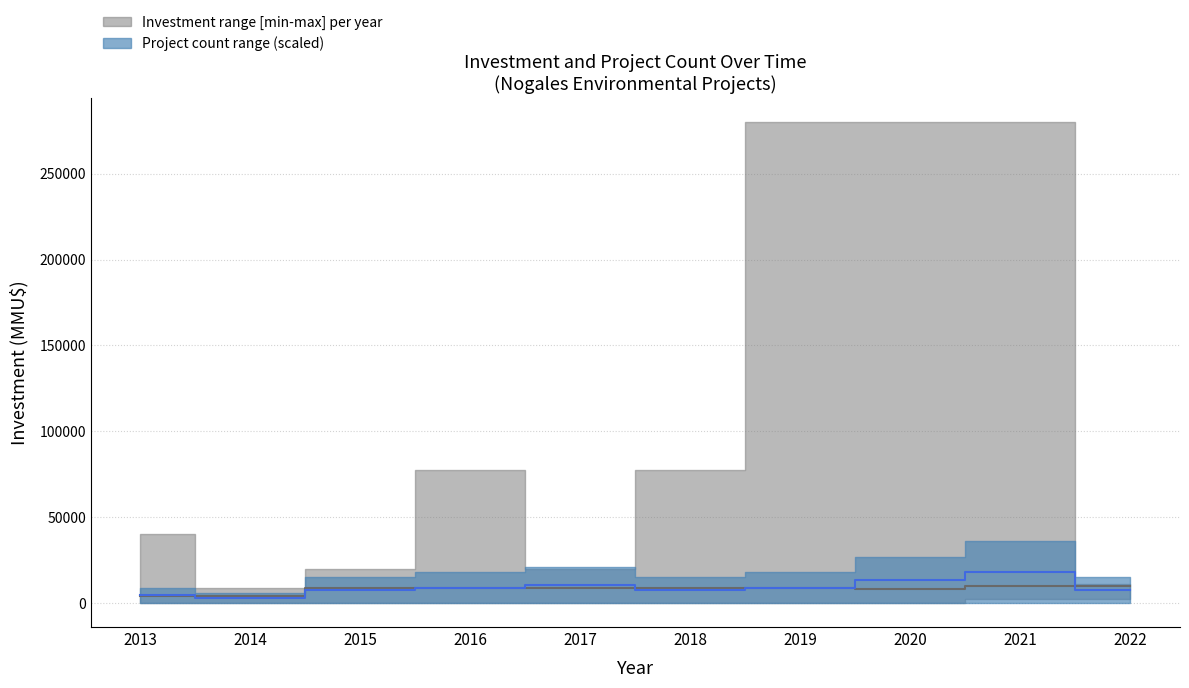

True or false: Count (No) and Investment median intersect in this chart.

True